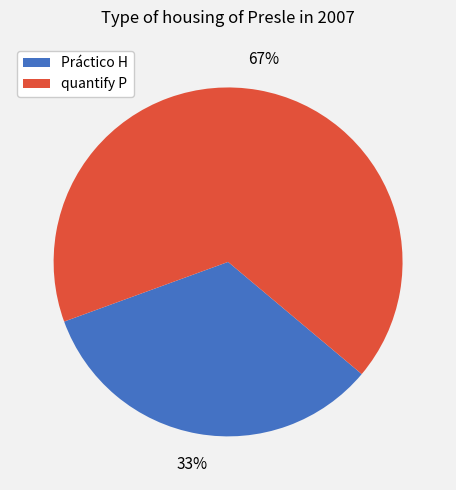

To the nearest percent, what is the combined percentage of Práctico H and quantify P?

100%